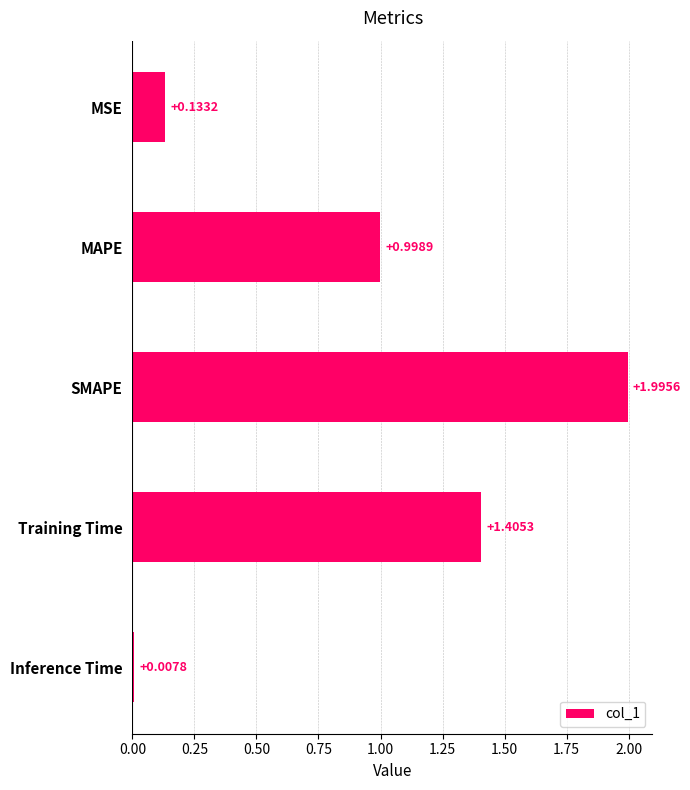

What is the change in value from SMAPE to Inference Time?

-2.0